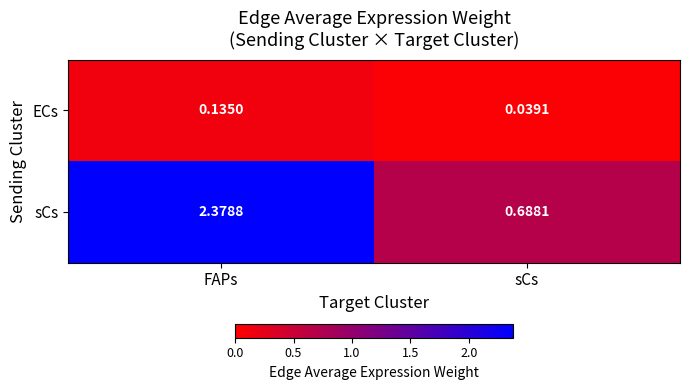

At which label is ECs closest to 0?

sCs